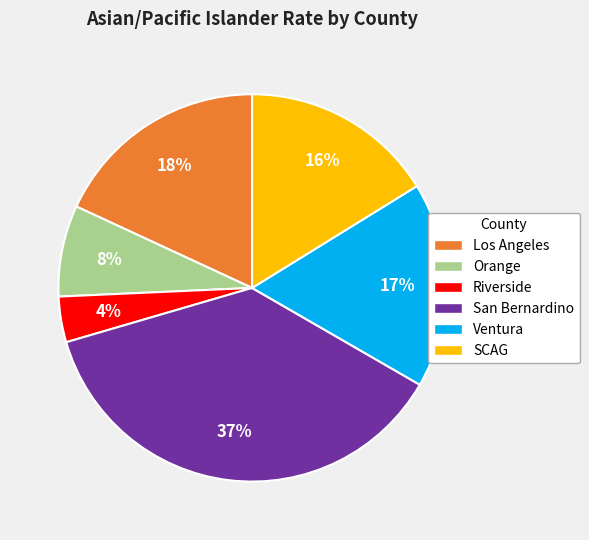

Is the sum of San Bernardino and SCAG greater than half?

Yes